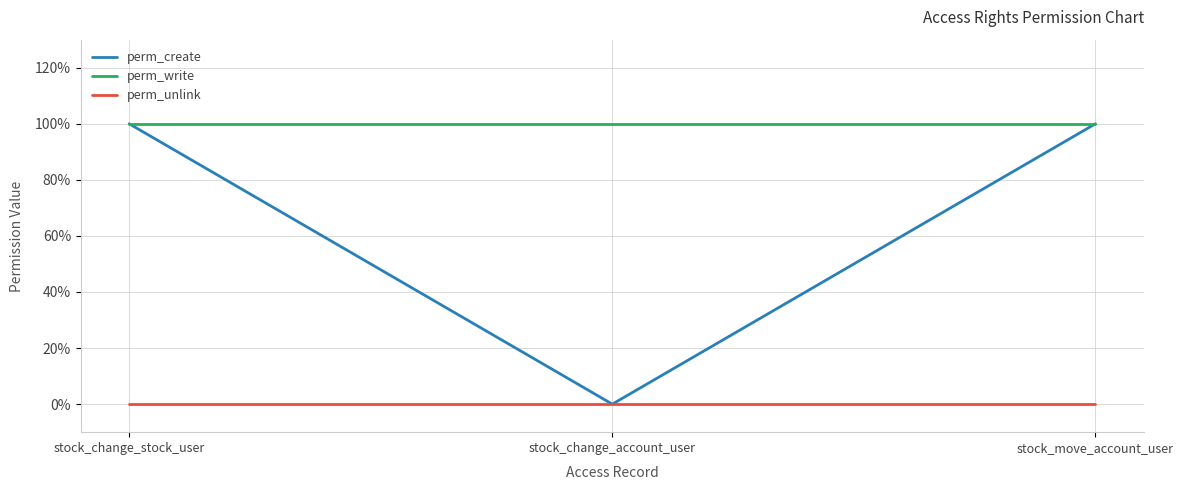

What are all the series names shown in the legend?

perm_create, perm_write, perm_unlink